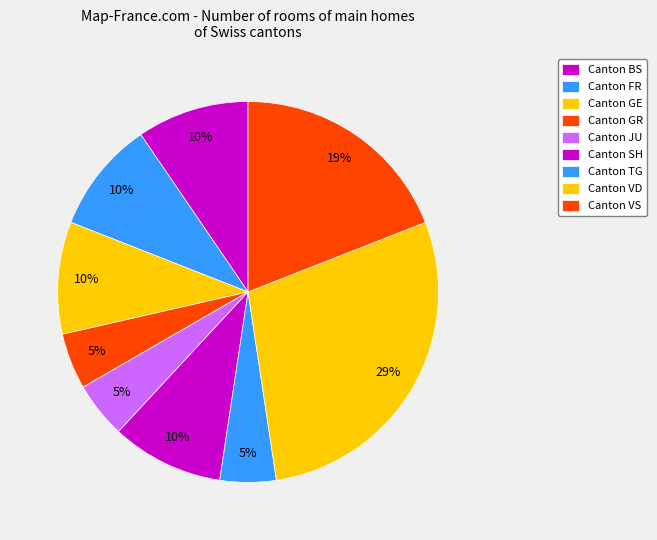

How many slices are in this pie chart?

9